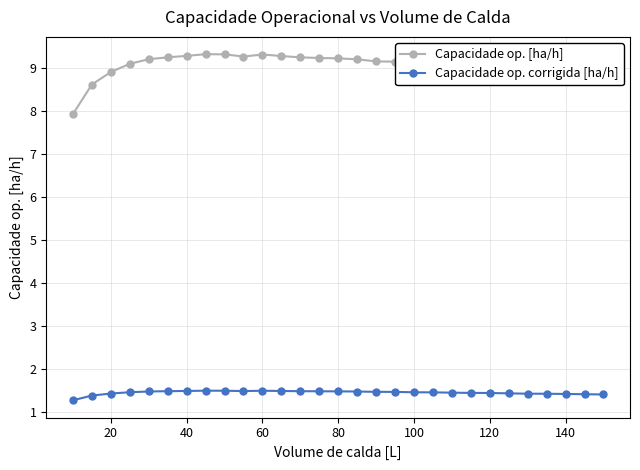

True or false: Capacidade op. corrigida [ha/h] and Capacidade op. [ha/h] intersect in this chart.

False